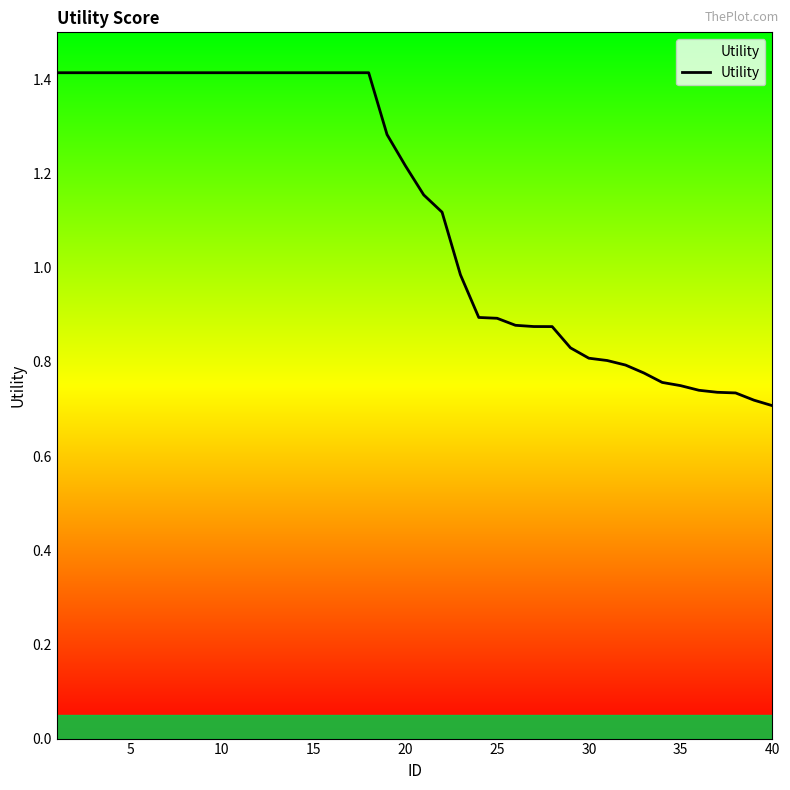

What is the greatest value displayed?

1.4